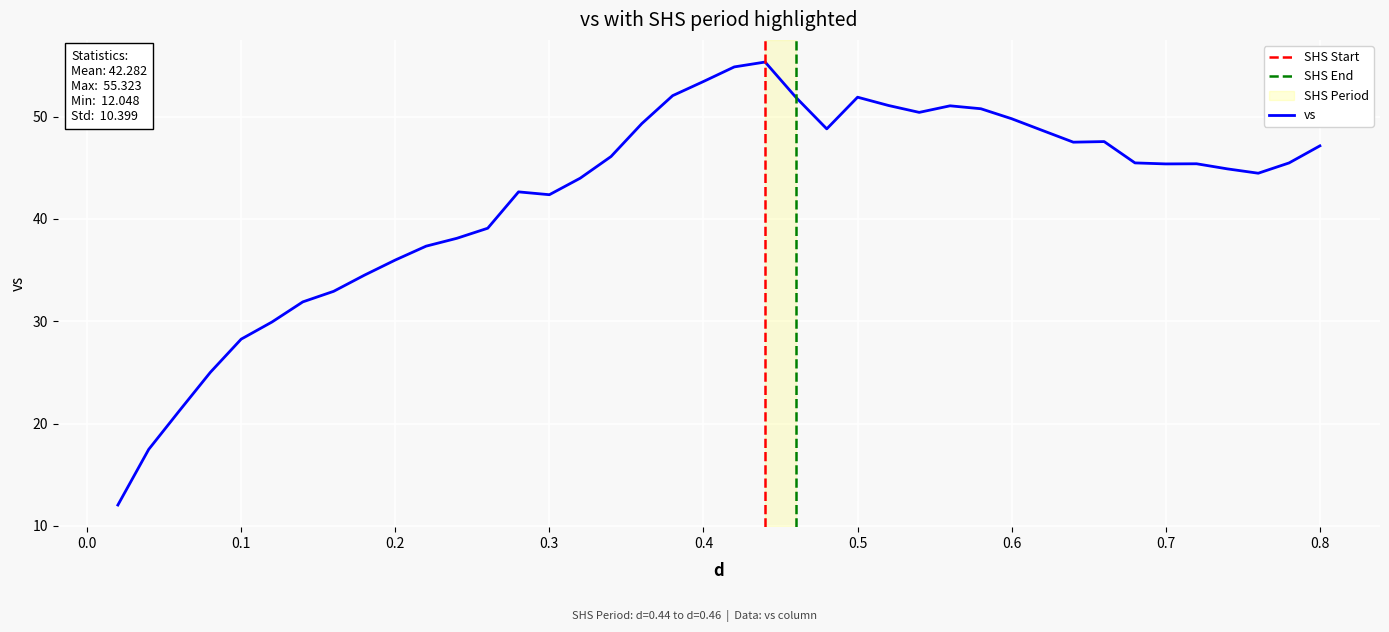

What is the greatest value displayed?

55.3